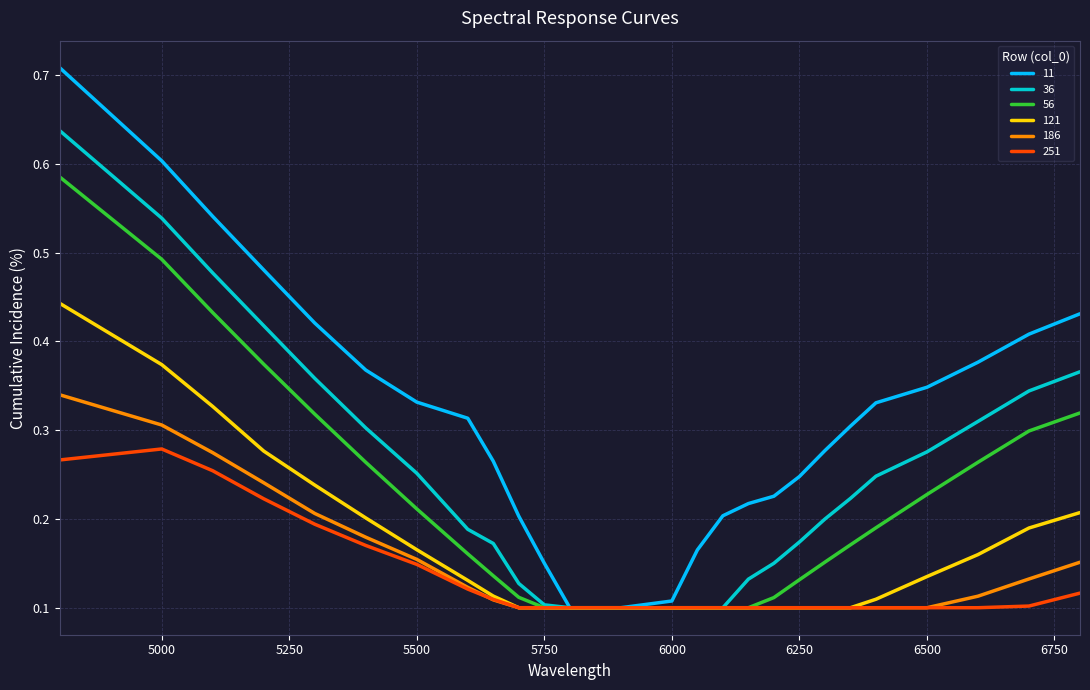

Rank the series by their maximum value, from lowest to highest.

251, 186, 121, 56, 36, 11